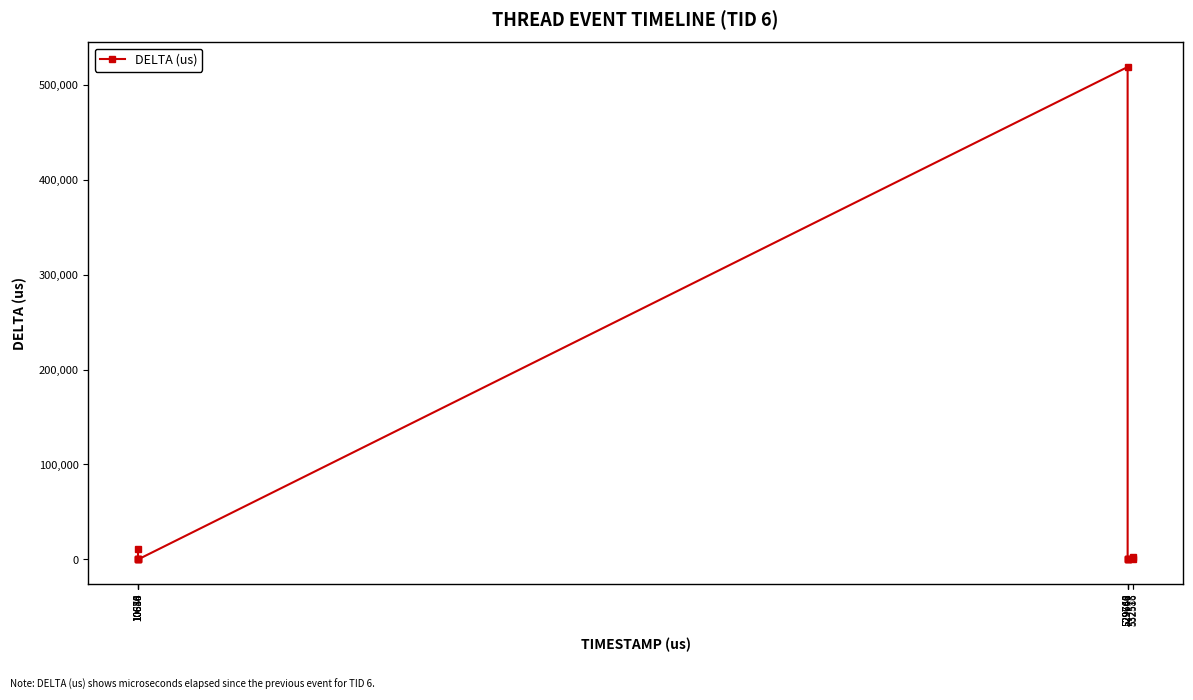

How many data points does each series have?

12